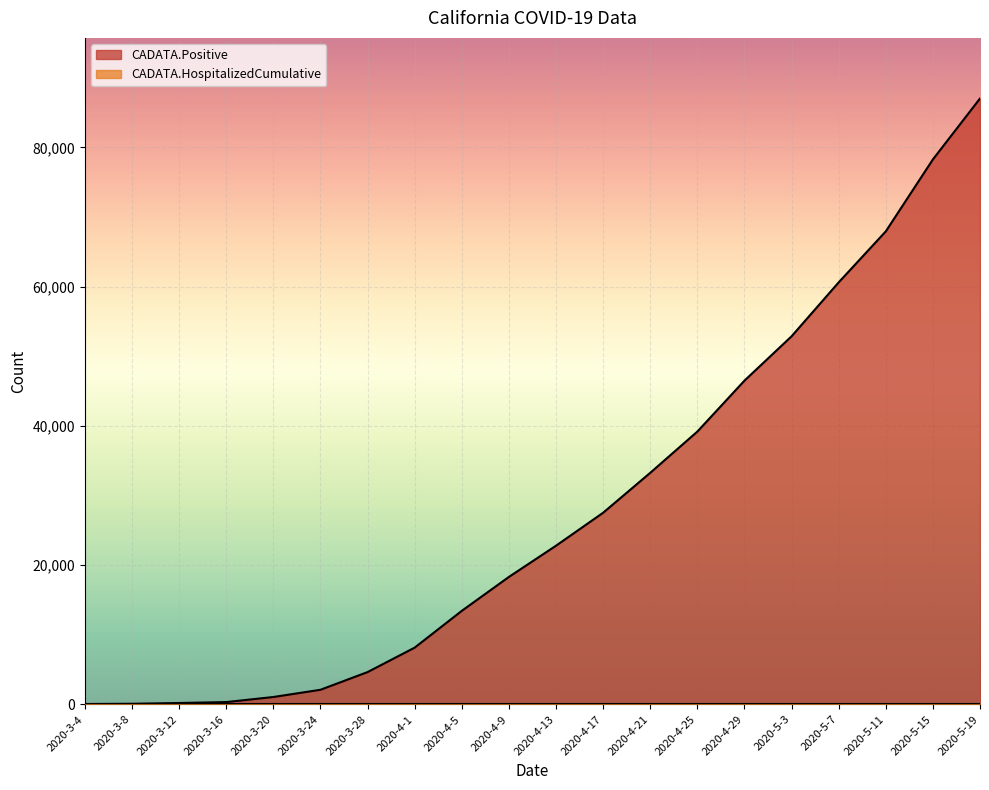

What is the label of the 18th point from the right?

2020-3-12